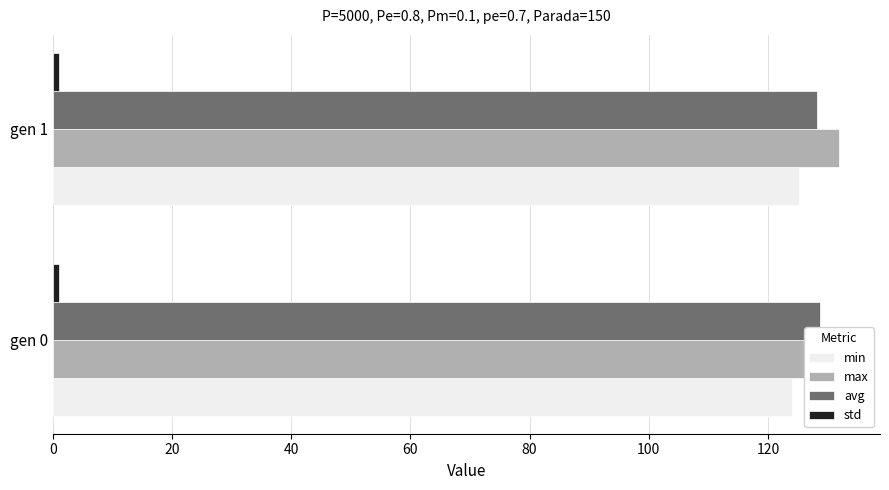

Read the min value at gen 1.

125.2